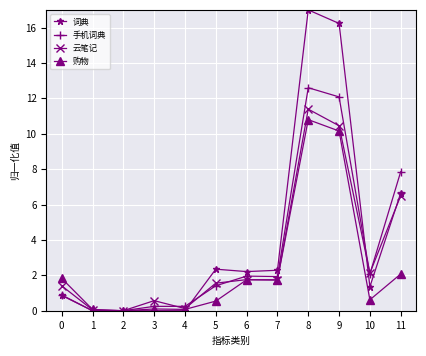

Is it true that 云笔记 equals 1.4 at 0?

True